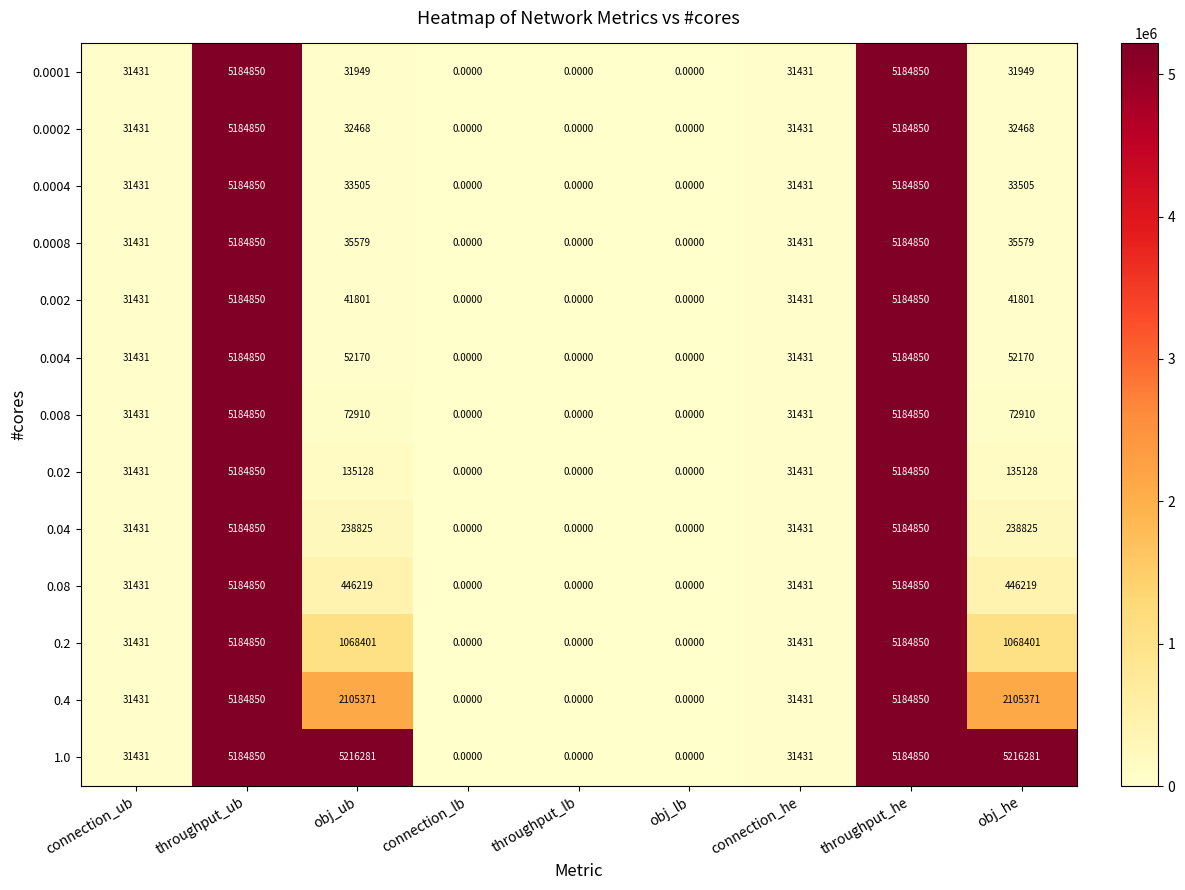

At obj_ub, list the series in order from largest to smallest.

1.0, 0.4, 0.2, 0.08, 0.04, 0.02, 0.008, 0.004, 0.002, 0.0008, 0.0004, 0.0002, 0.0001